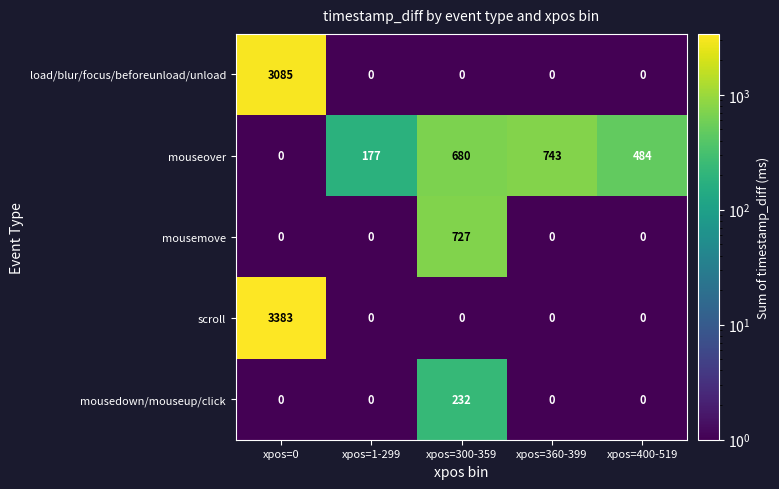

What is the difference between the maximum and minimum values in the mouseover series?

743